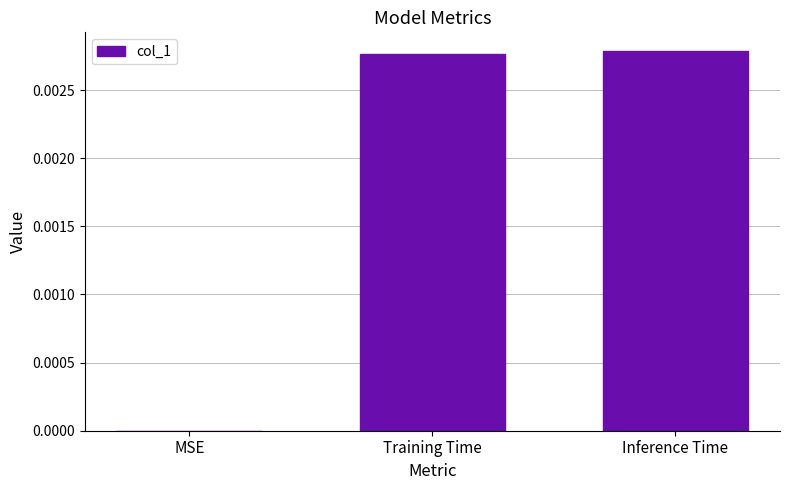

How many values are above zero?

2